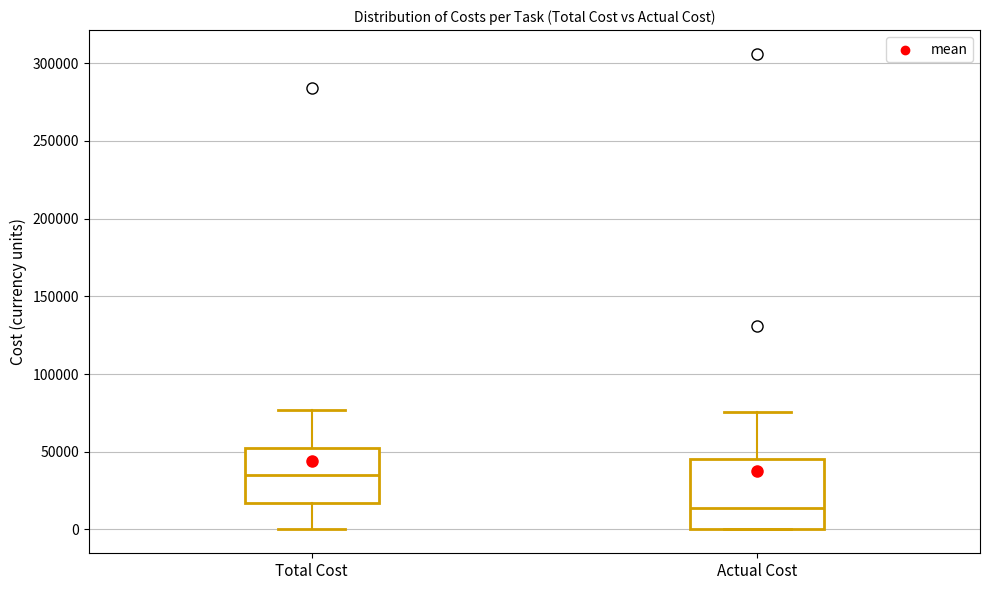

Reading left to right, transcribe this box plot: for each box, give where its median line is, the range the box spans, and where its two whiskers end, as read against the y-axis. The values are not printed on the chart, so give them approximately, as read against the axis.

Total Cost: median 35000, box 15000 to 55000, whiskers 0 to 75000
Actual Cost: median 15000, box 0 to 45000, whiskers 0 to 75000